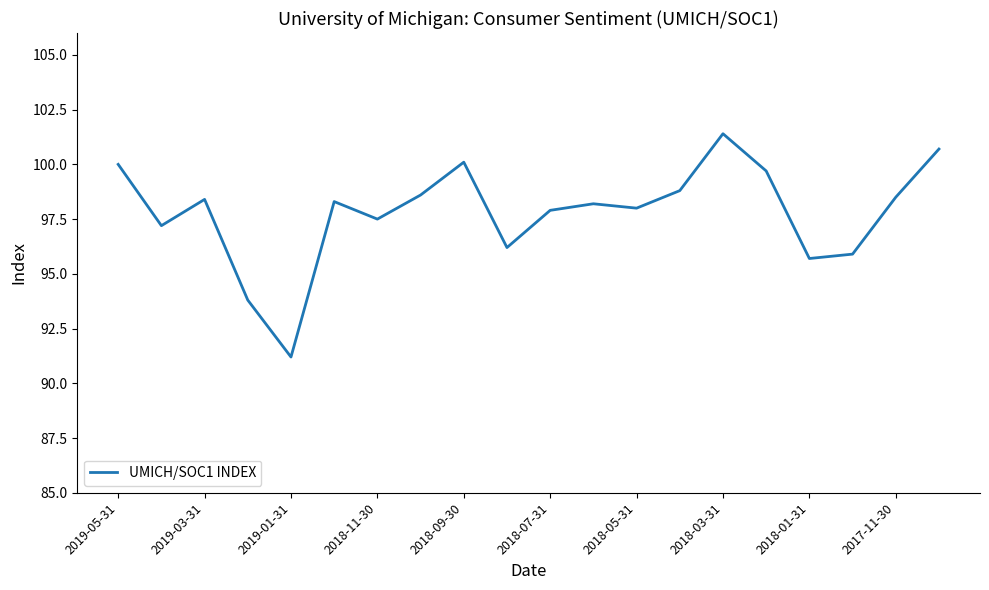

What is the difference between the maximum and minimum values?

10.2